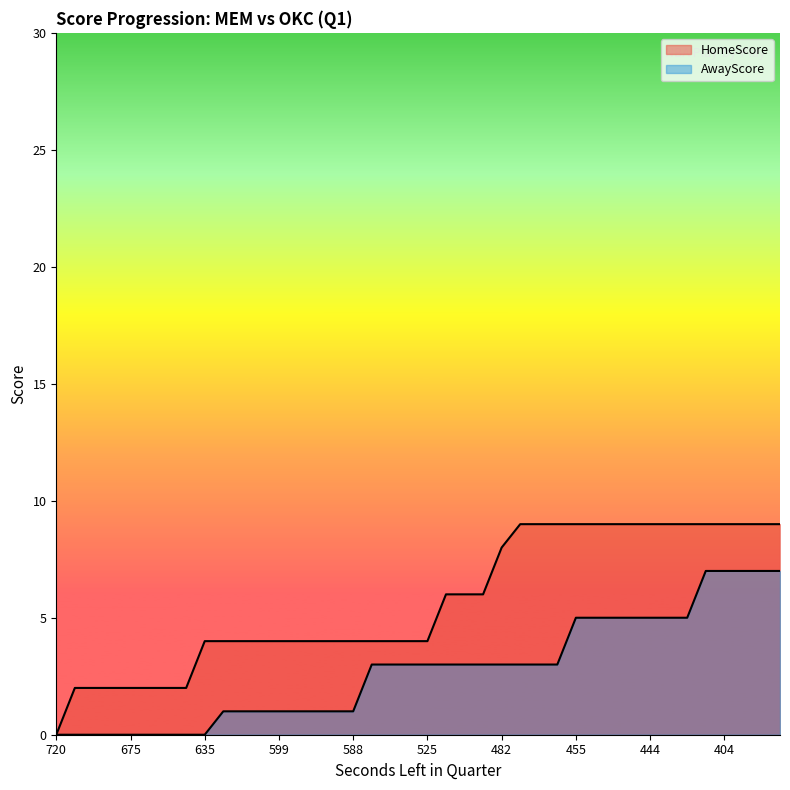

What is the sum of the HomeScore values at 672 and 592?

6